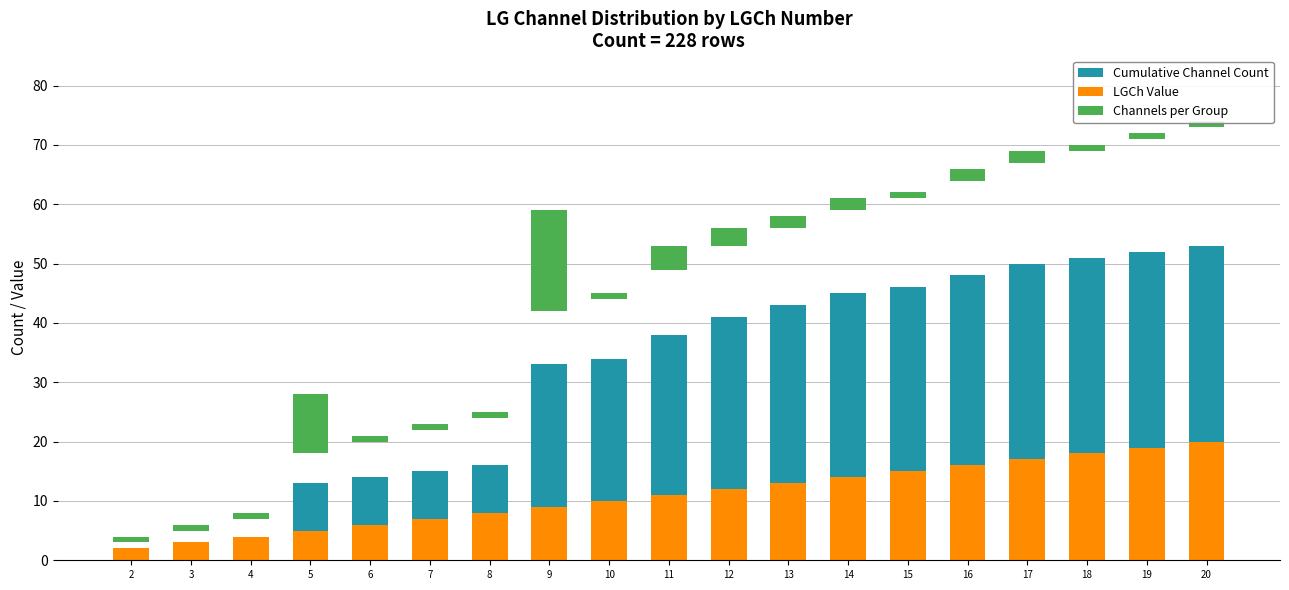

The value of Channels per Group at 4 is 0. True or false?

False